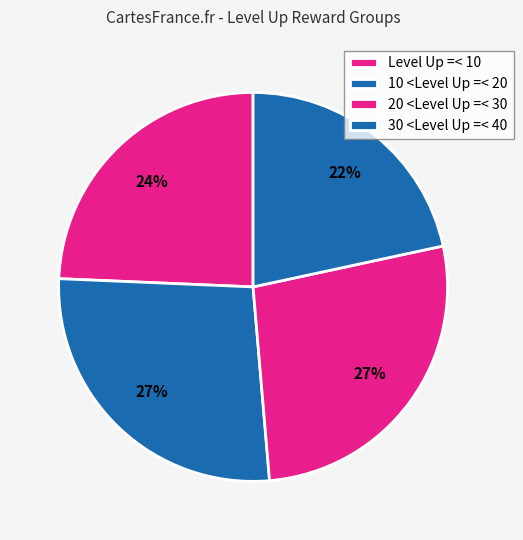

Between 10 <Level Up =< 20 and Level Up =< 10, which is larger?

10 <Level Up =< 20